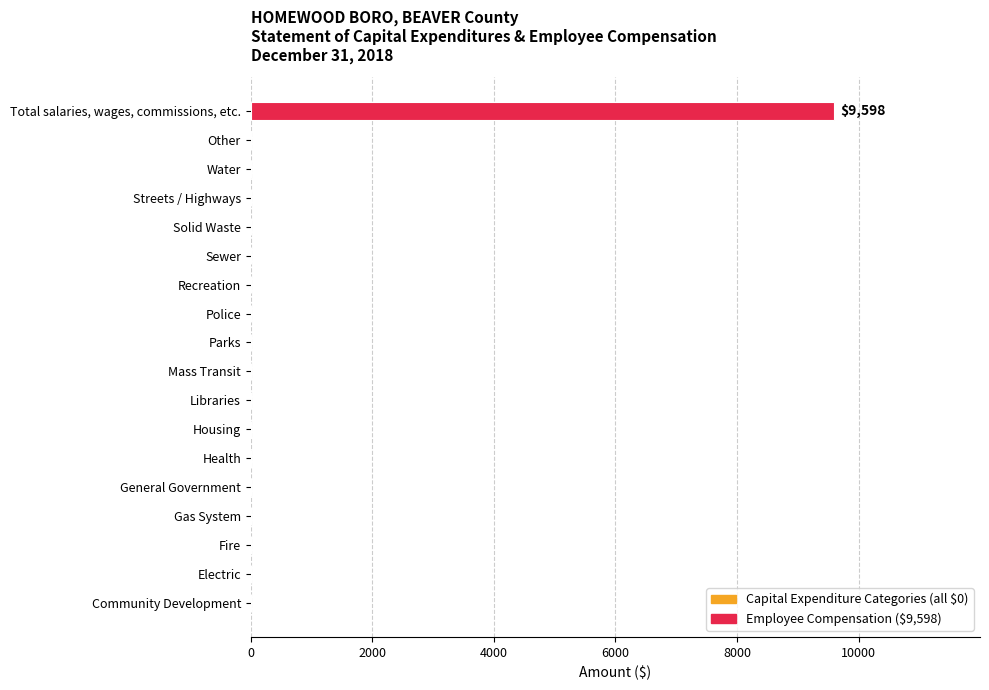

What is the sum of all values?

9598